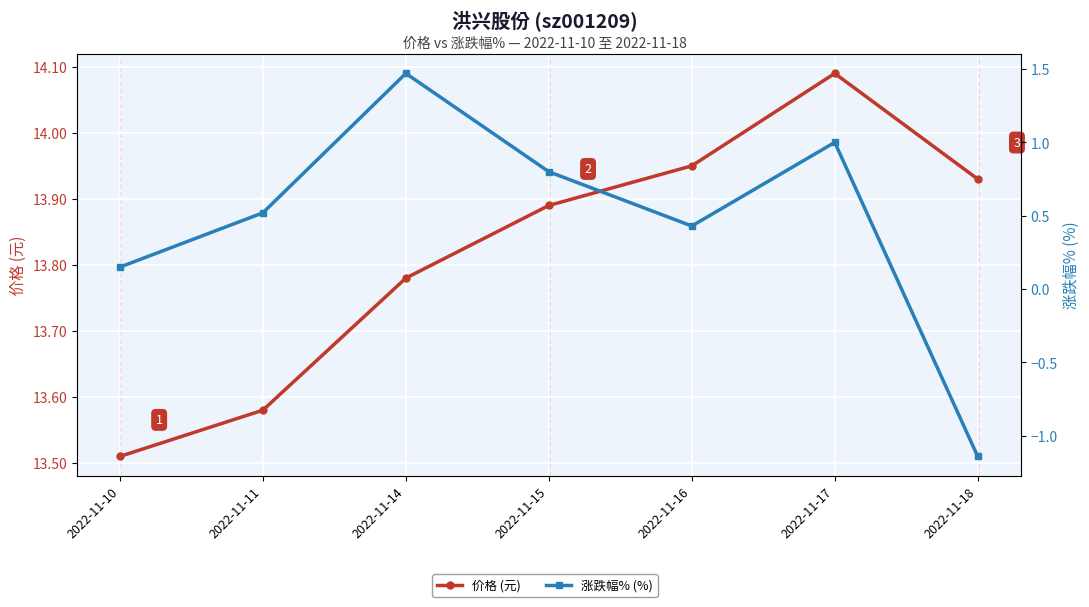

What is the average value of the 价格 (元) series?

13.8